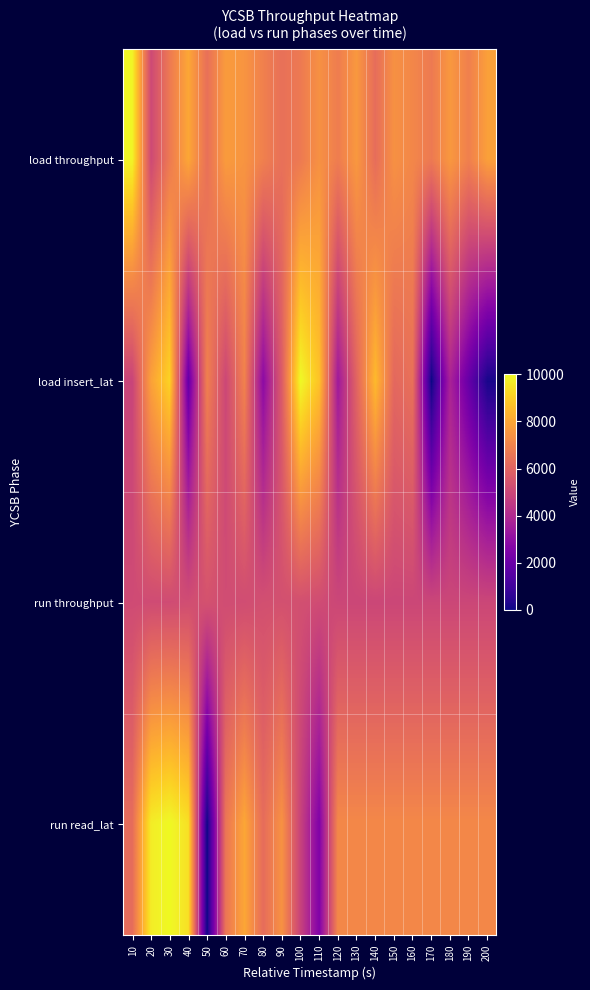

Which series has the largest total across all categories?

load throughput